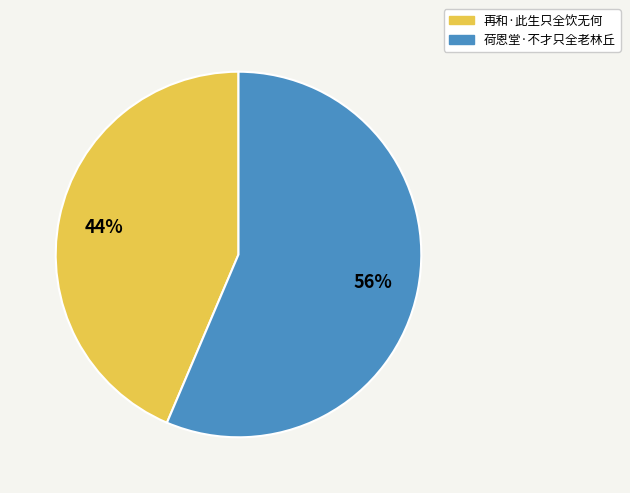

The 再和·此生只全饮无何 slice represents 55% of the pie. True or false?

False